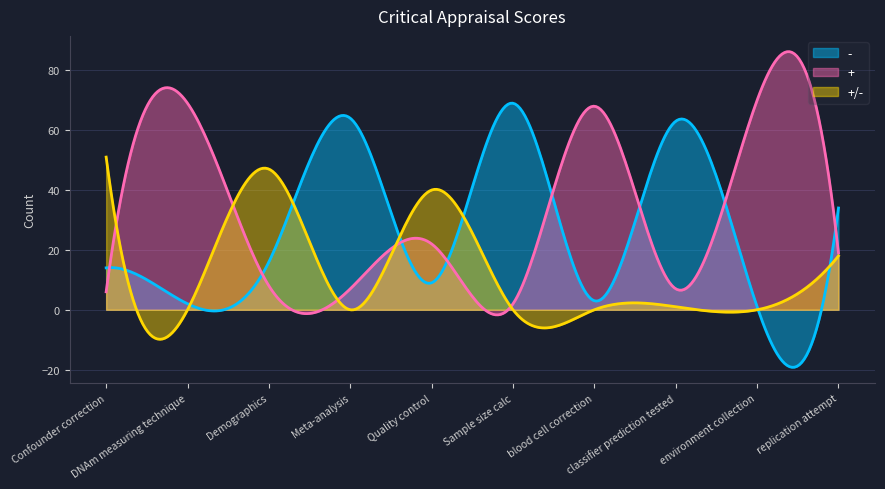

At which label does - first exceed 16?

Meta-analysis